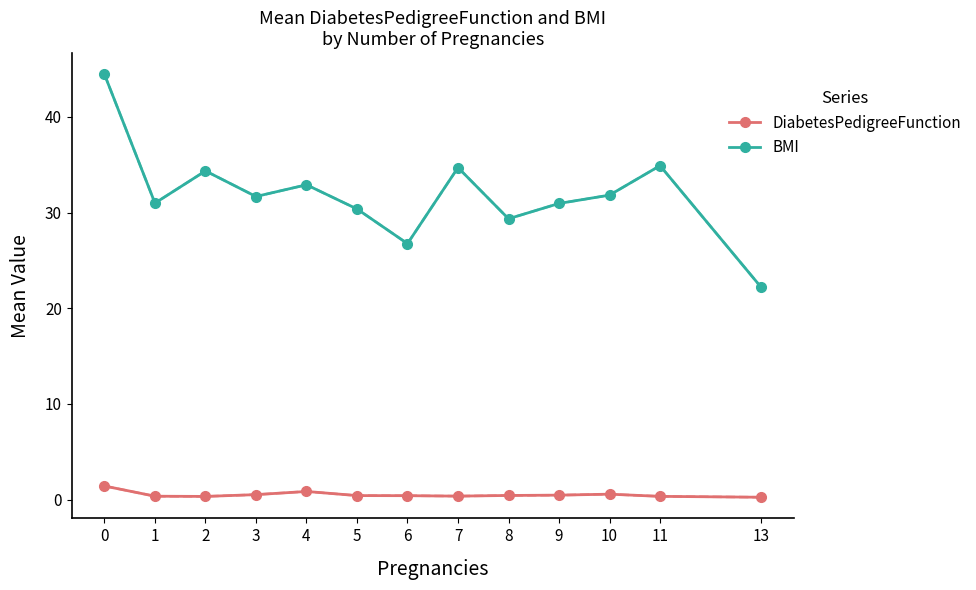

List the series in order of their peak value, highest first.

BMI, DiabetesPedigreeFunction